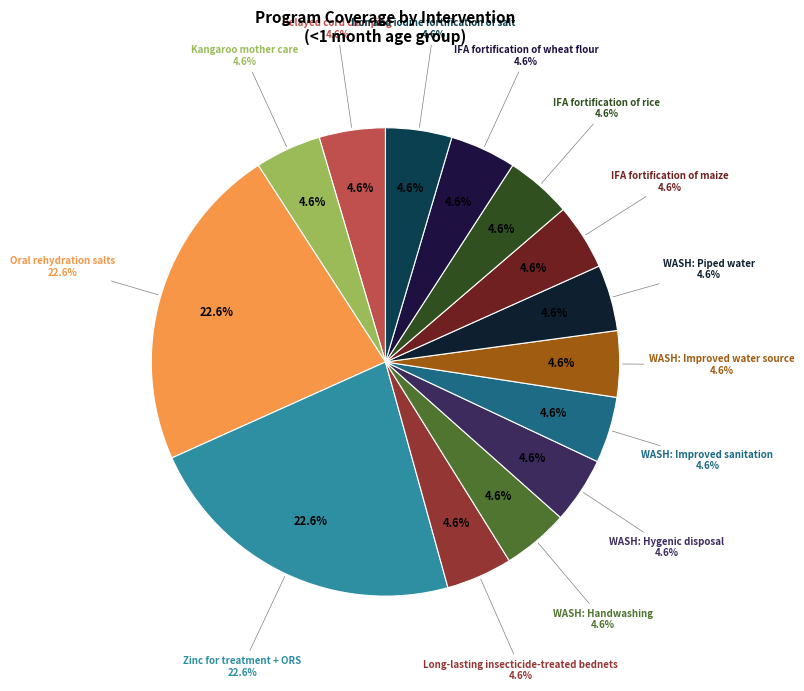

What is the total percentage of IFA fortification of rice and Zinc for treatment + ORS?

27.1%